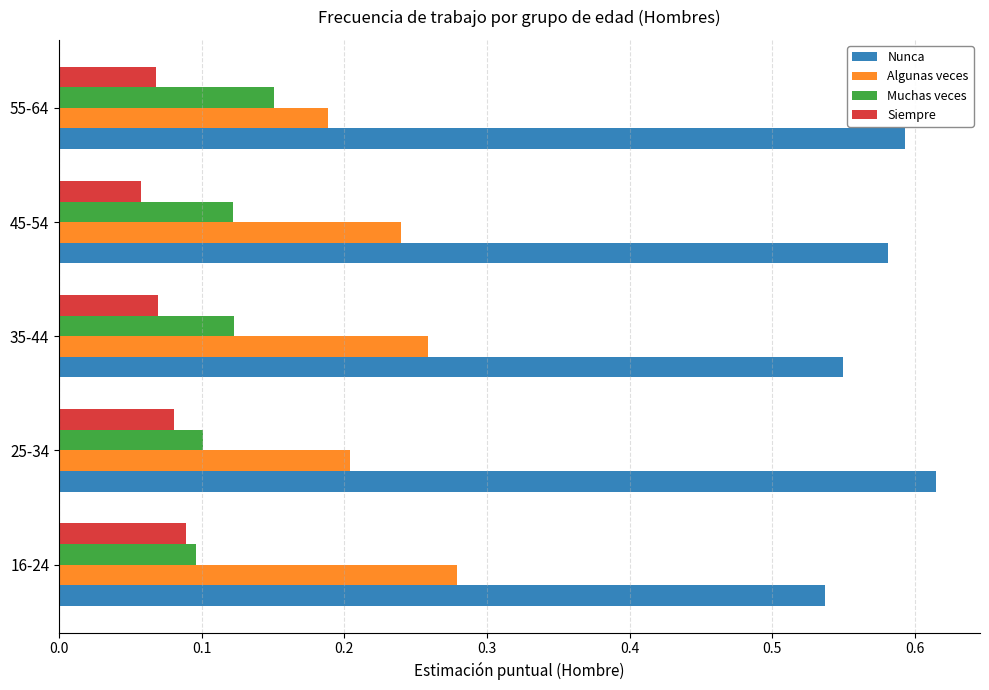

Count the number of categories in the chart.

5